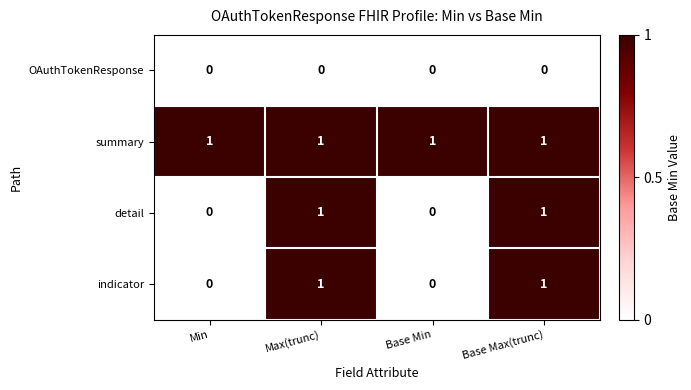

What is the difference between the highest and lowest values at Base Min?

1